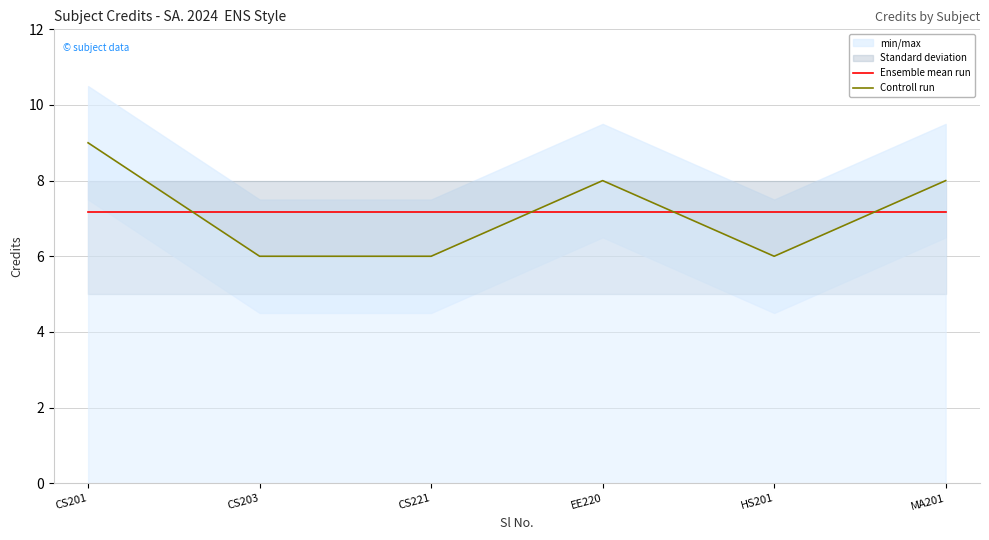

At how many categories does at least one series exceed 8?

1